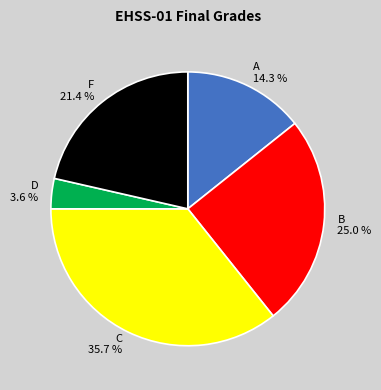

How many slices are in this pie chart?

5